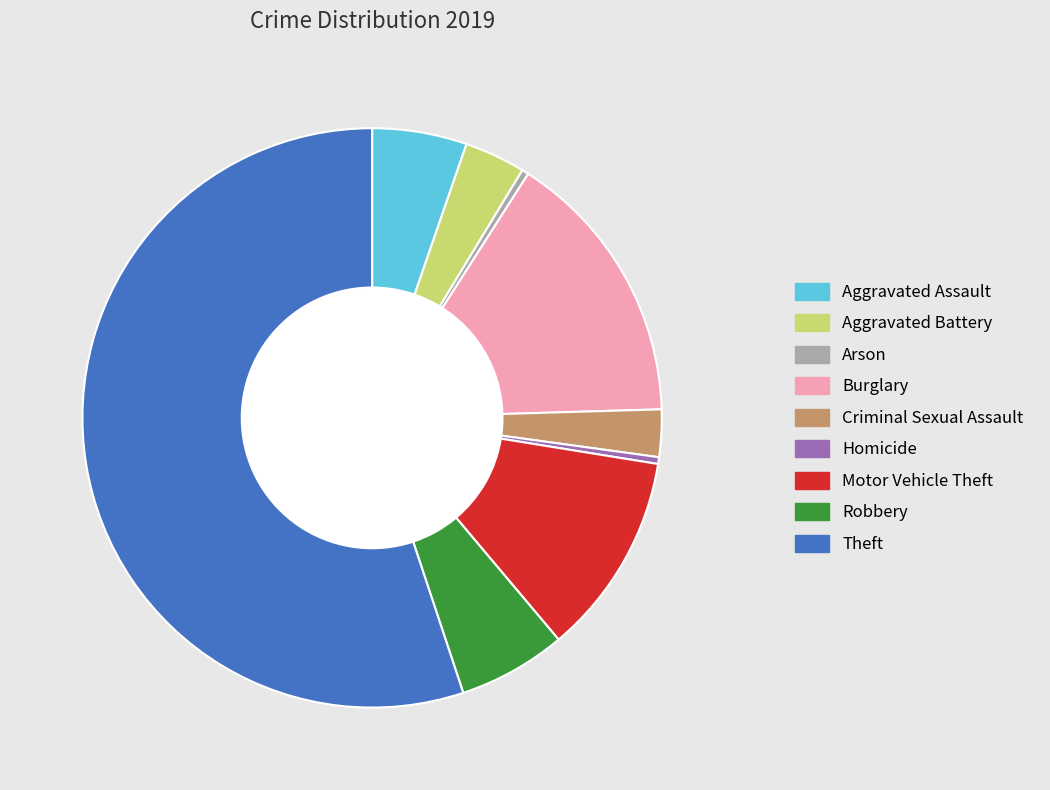

What is the largest slice in the pie chart?

Theft